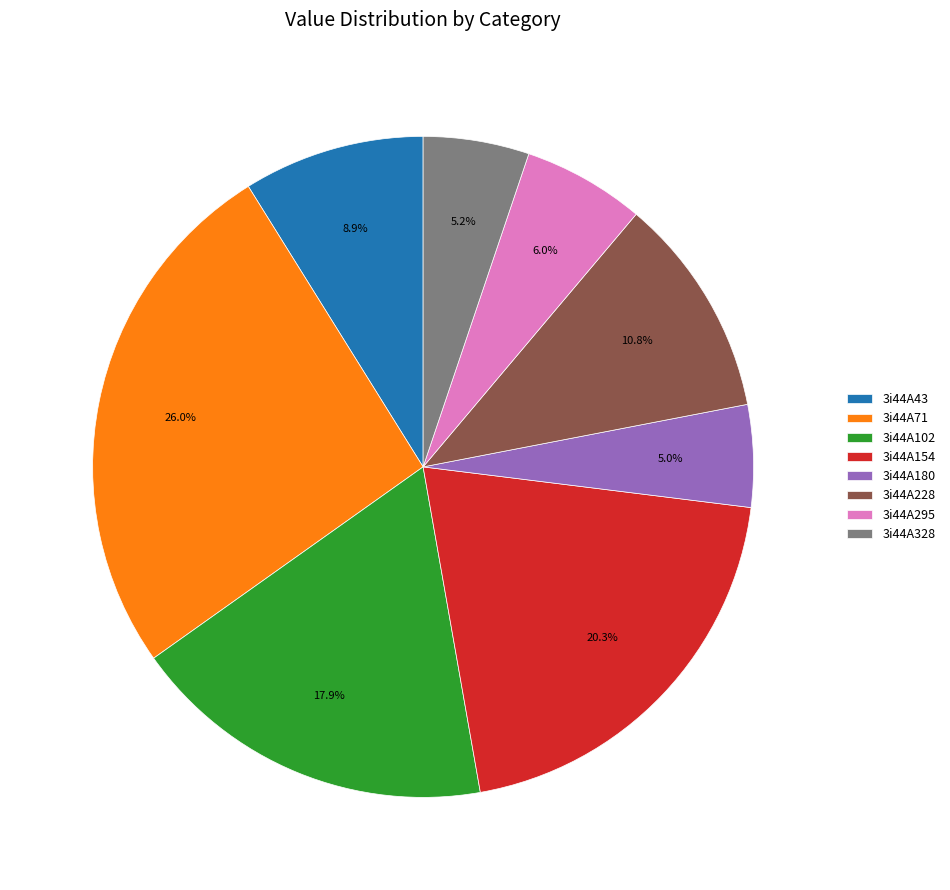

Is it true that 3i44A180 is 5% of the pie?

True